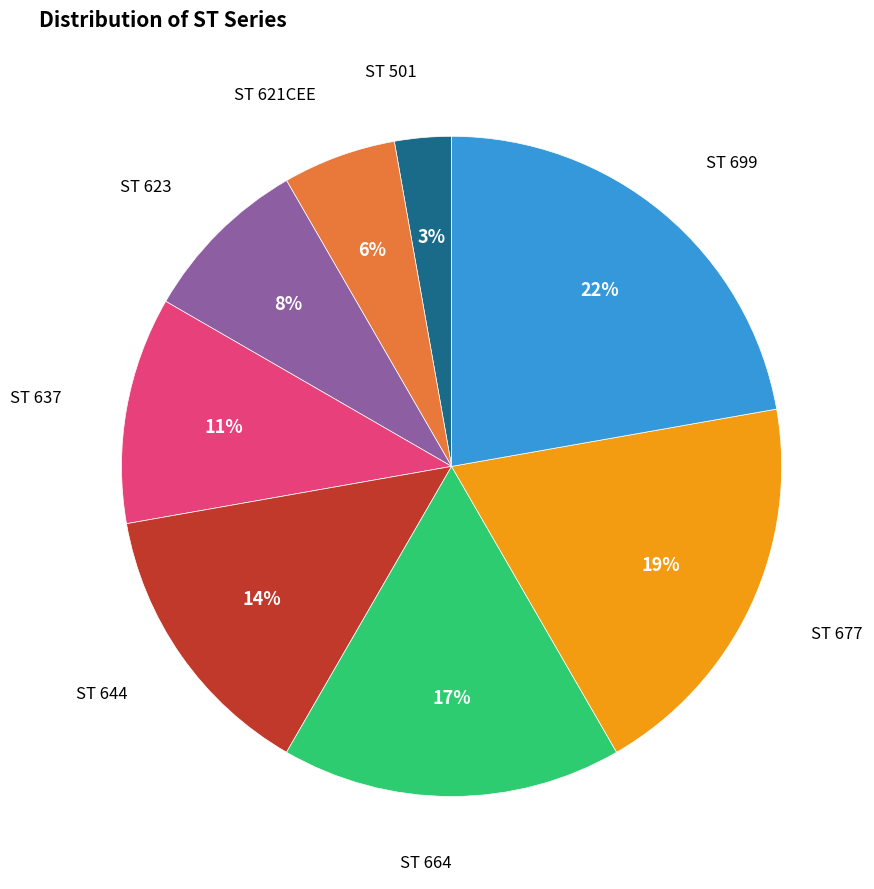

How many segments does this pie chart have?

8